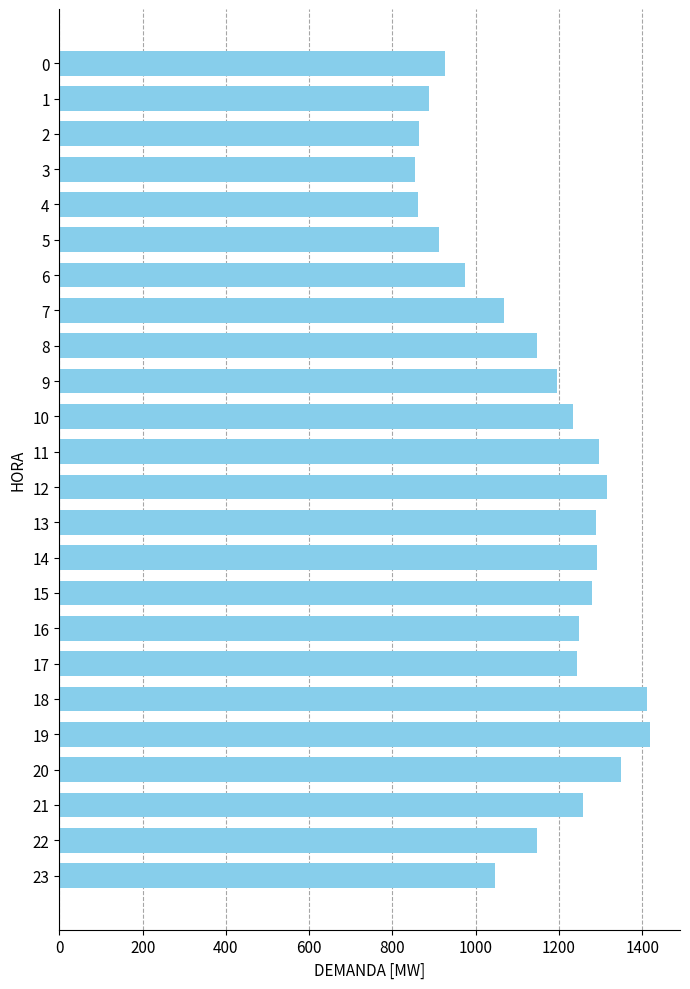

The value at 16 is 1247.4. True or false?

True